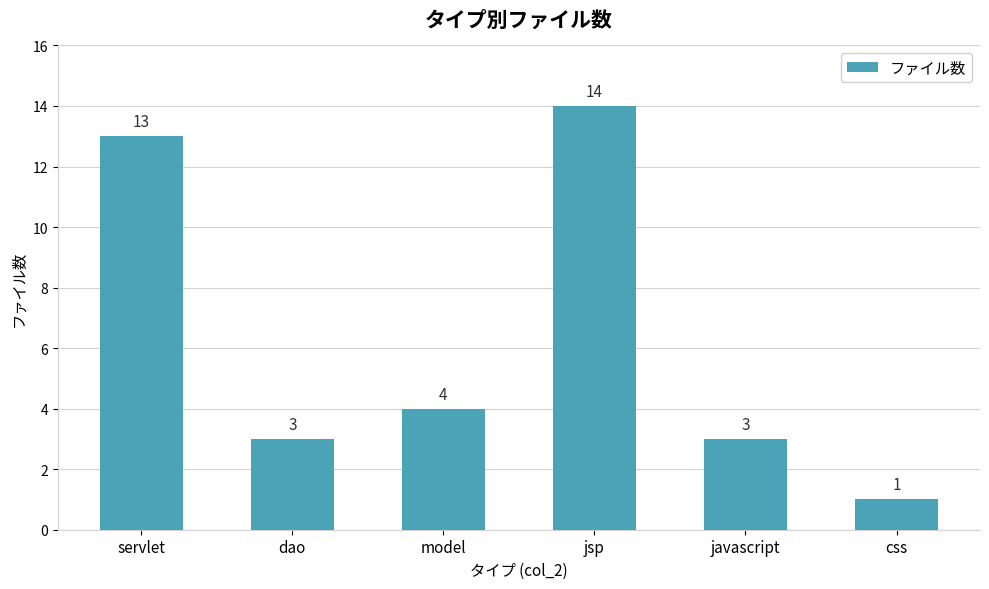

What is the label of the 2nd bar from the left?

dao